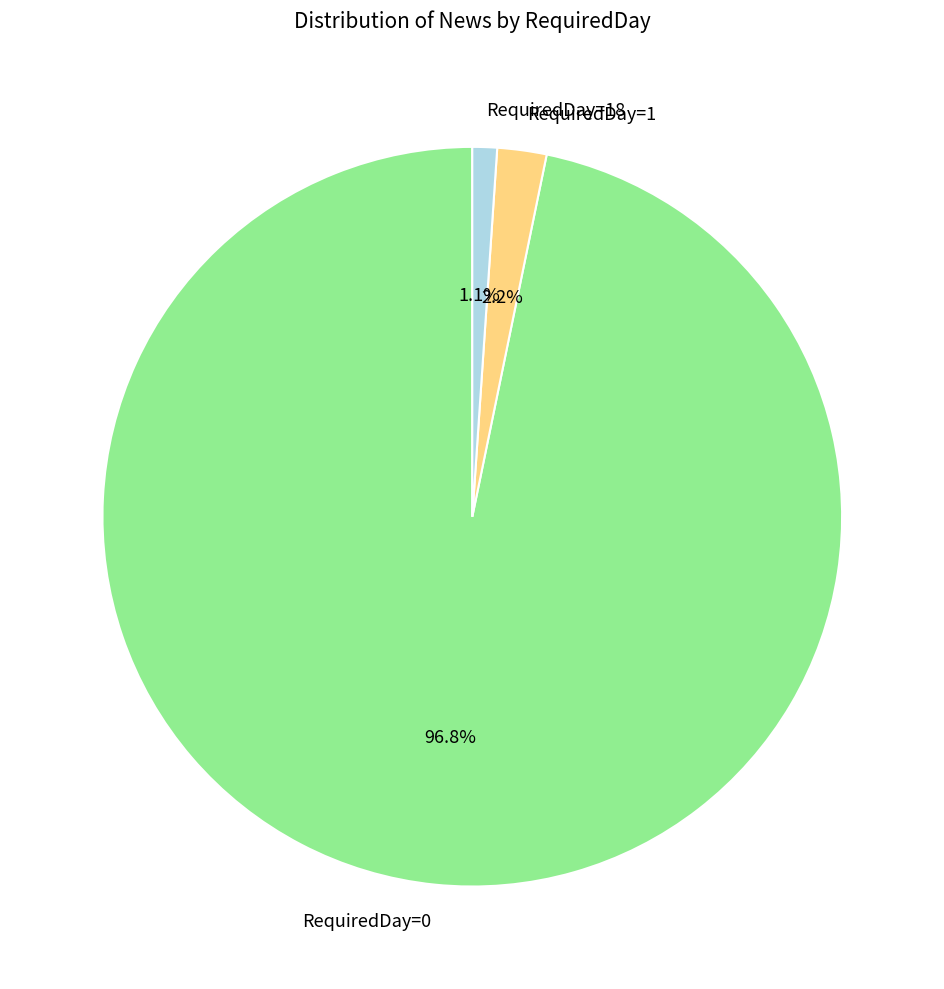

Rank the categories by value from lowest to highest.

RequiredDay=18, RequiredDay=1, RequiredDay=0